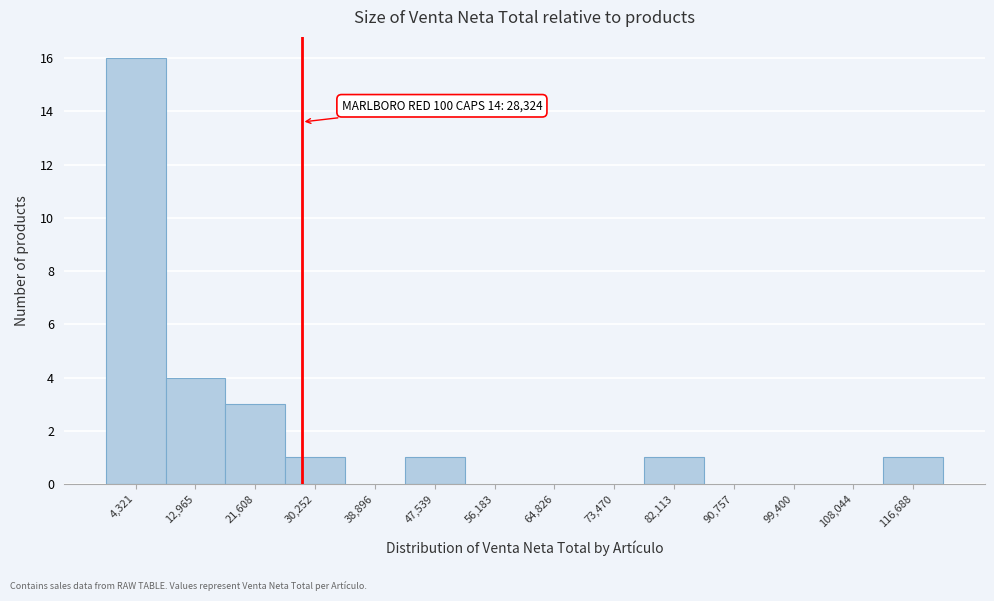

Which range on the x-axis has the tallest bar?

0 to 9000